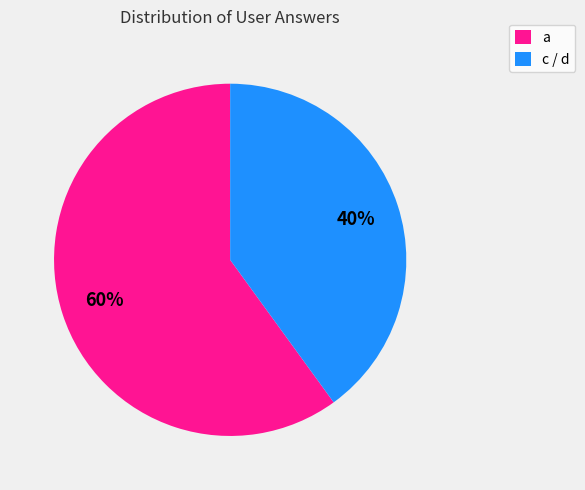

Count the number of slices in the pie.

2